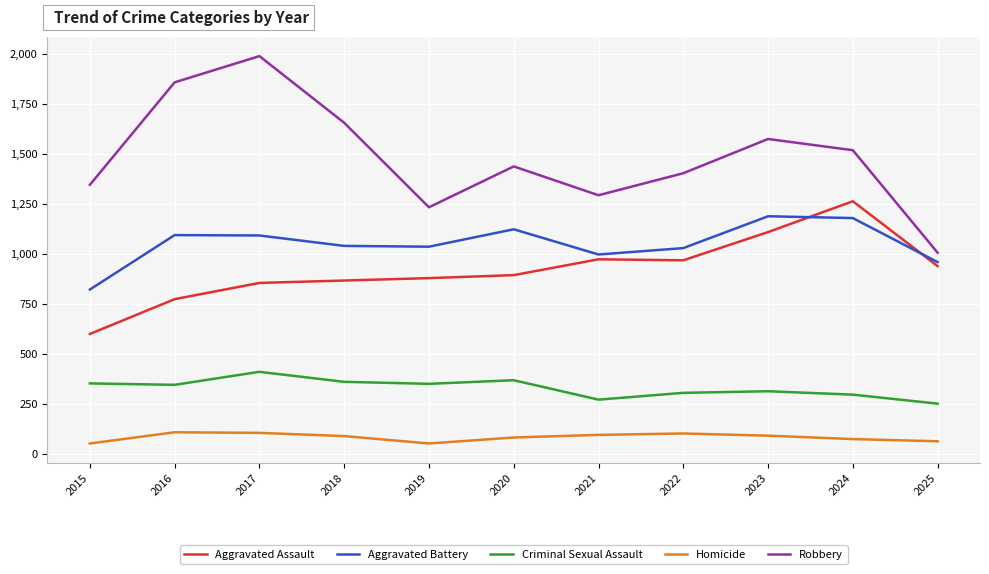

Is it true that Robbery equals 763 at 2021?

False